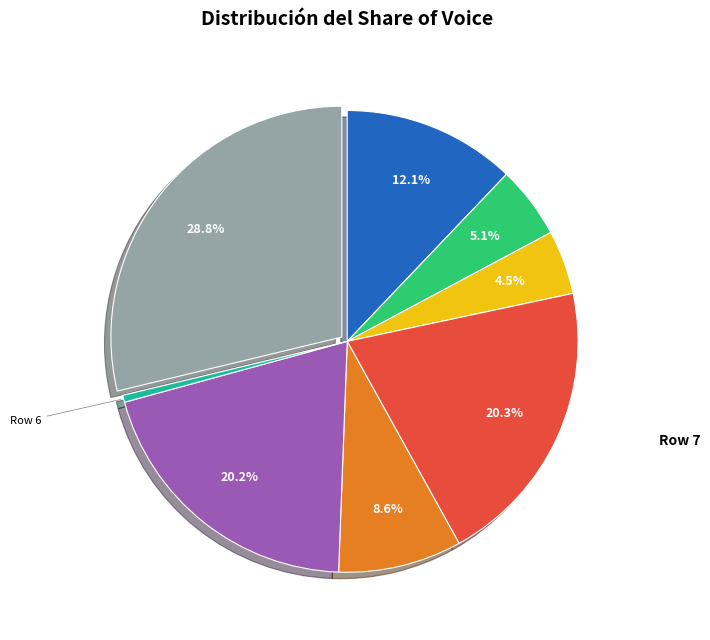

Count the number of slices in the pie.

8